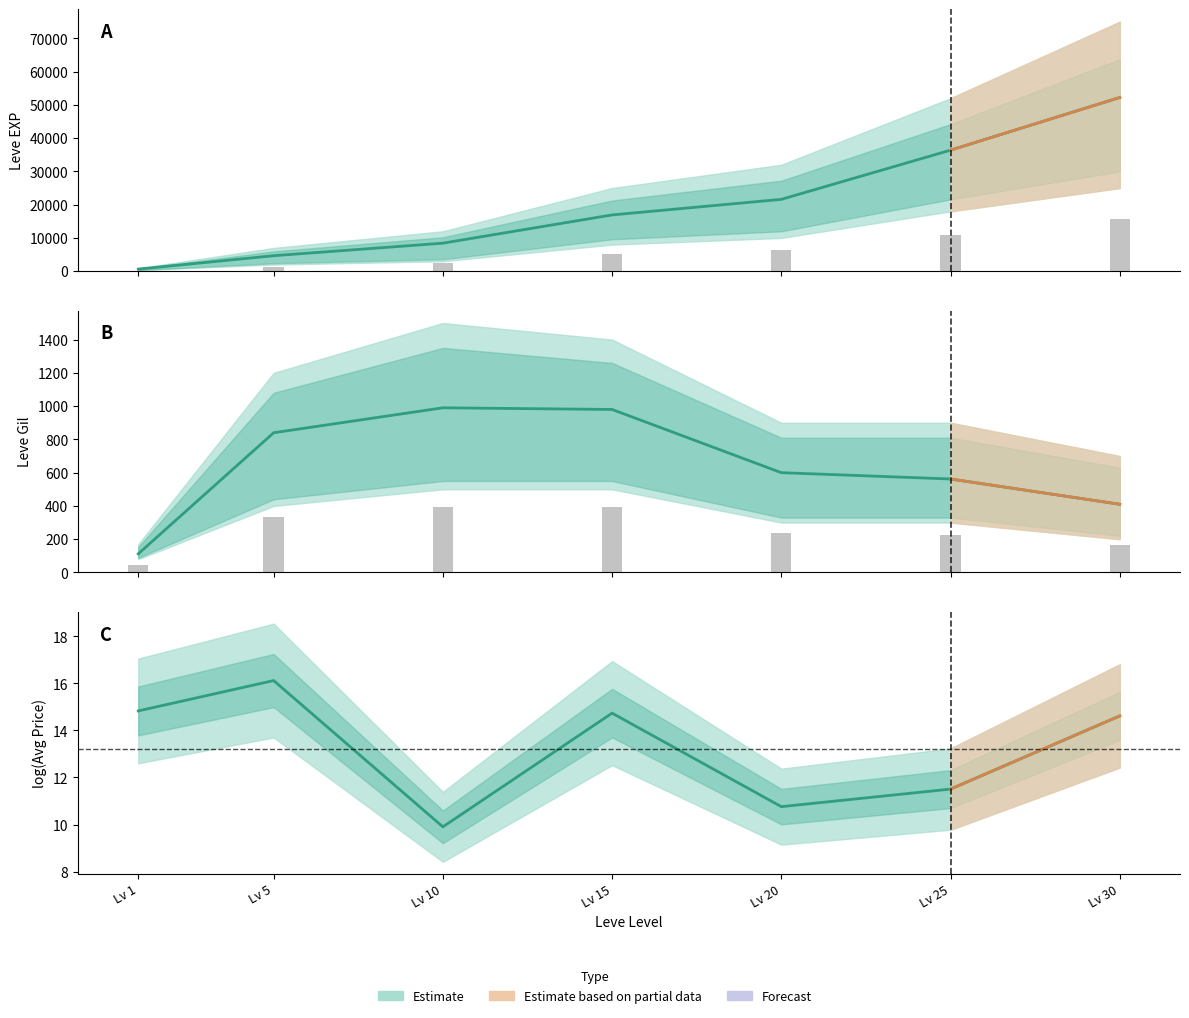

Reading left to right, list all the values displayed in this chart.

Leve EXP: 630.0	4660.0	8430.0	16920.0	21600.0	36390.0	52220.0
Leve Gil: 112.0	840.0	990.0	980.0	600.0	562.0	410.0
log(currentAveragePrice): 14.8	16.1	9.9	14.7	10.8	11.5	14.6